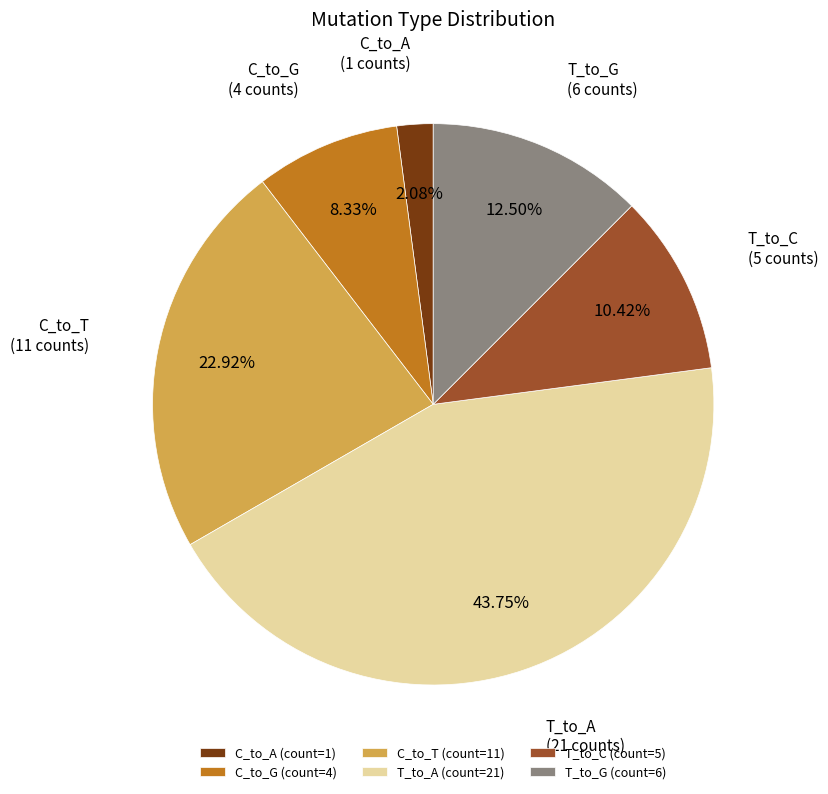

Is there a majority slice in this chart?

No